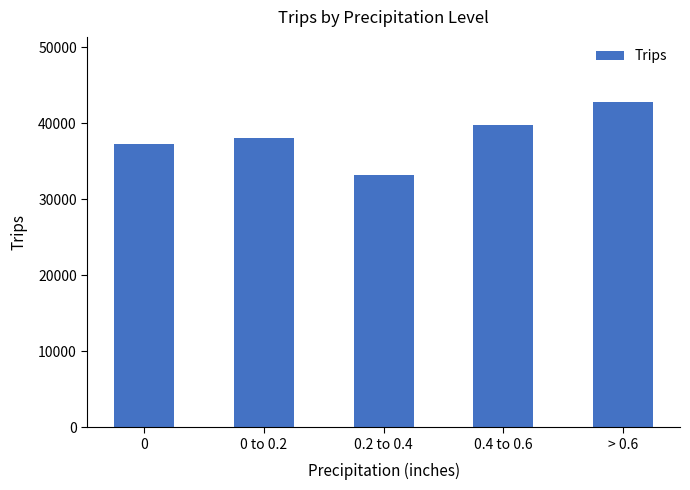

What position from the right is 0 to 0.2?

4